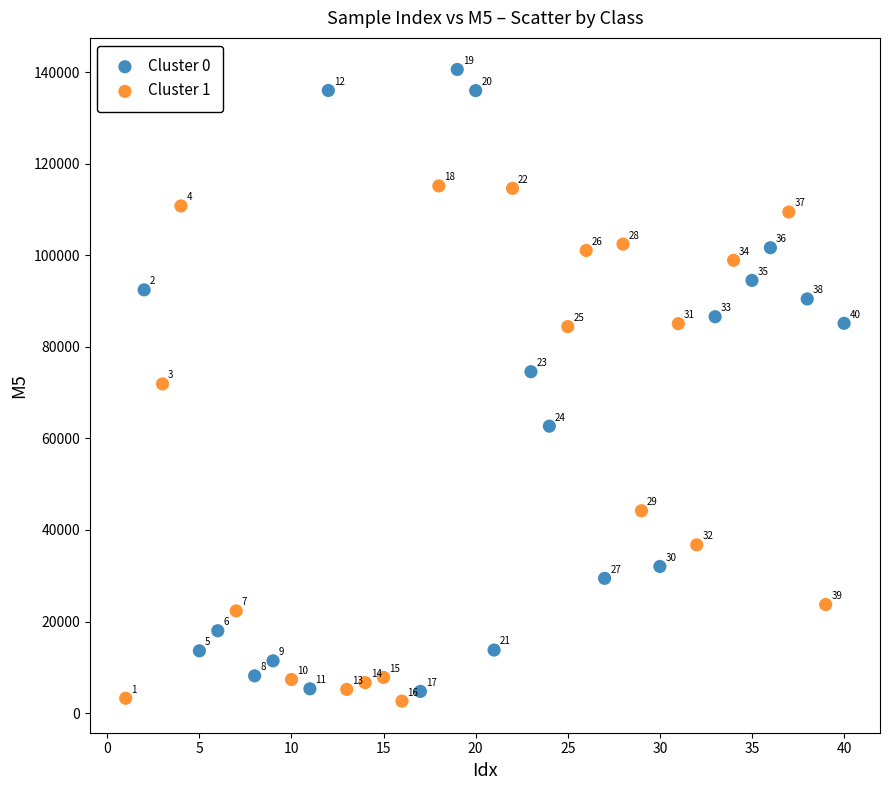

Which series has the widest spread of Y values?

Cluster 0